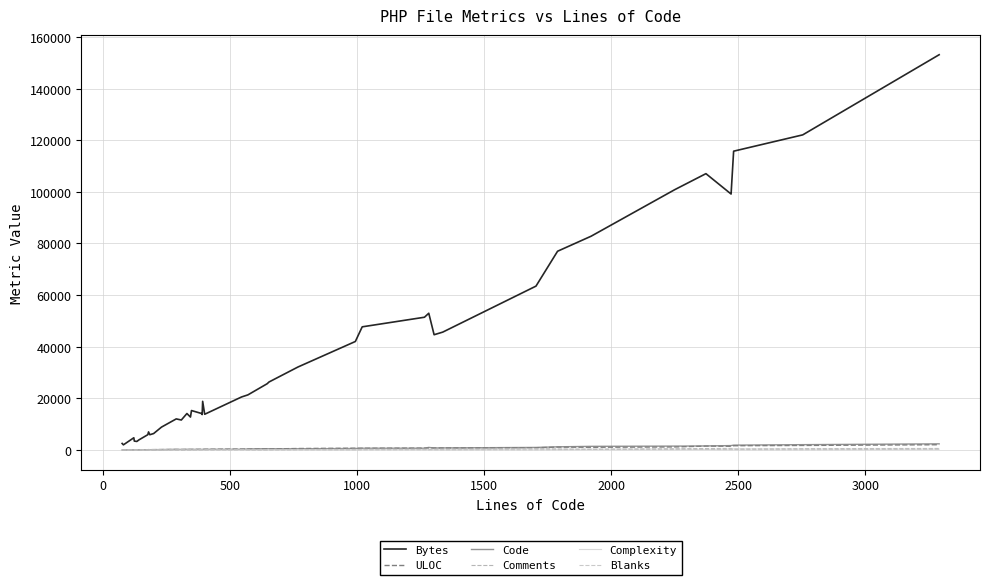

What is the average value of the Complexity series?

120